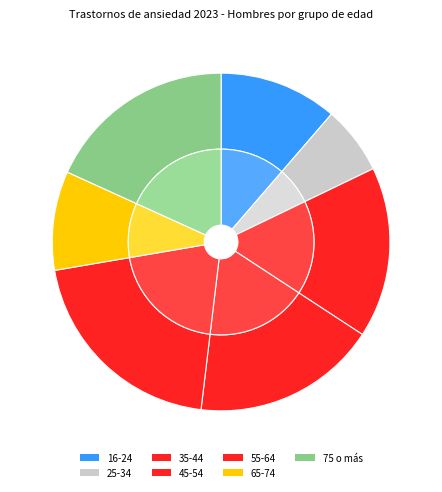

Which category has the biggest portion of the pie?

55-64